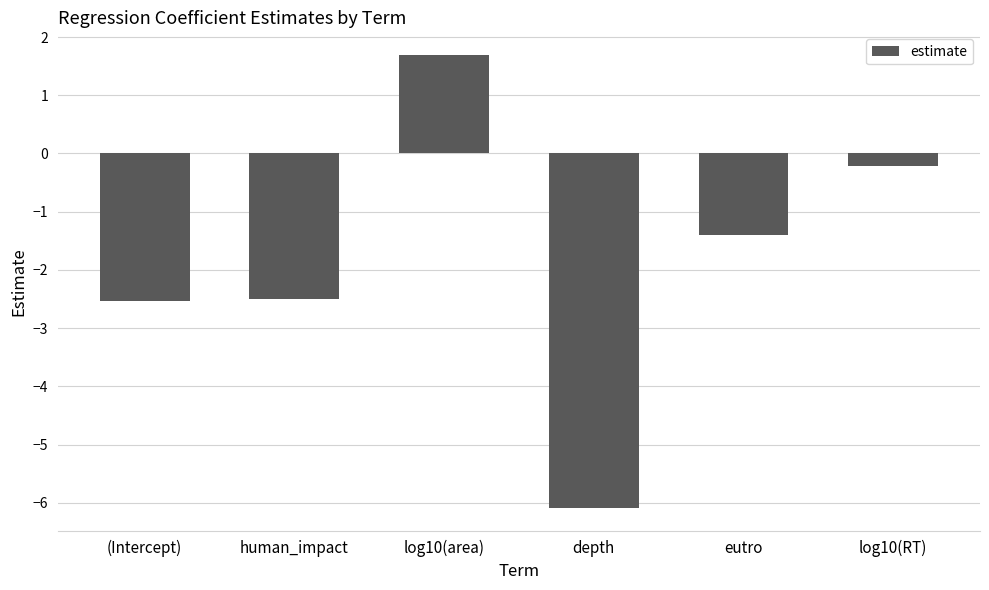

Does the chart contain stacked bars?

No